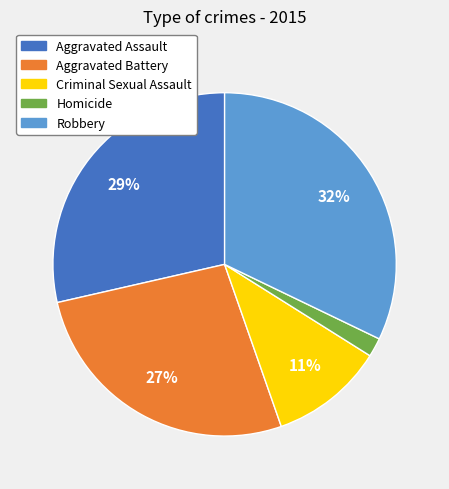

Do Robbery and Aggravated Battery together represent more than half of the pie?

Yes